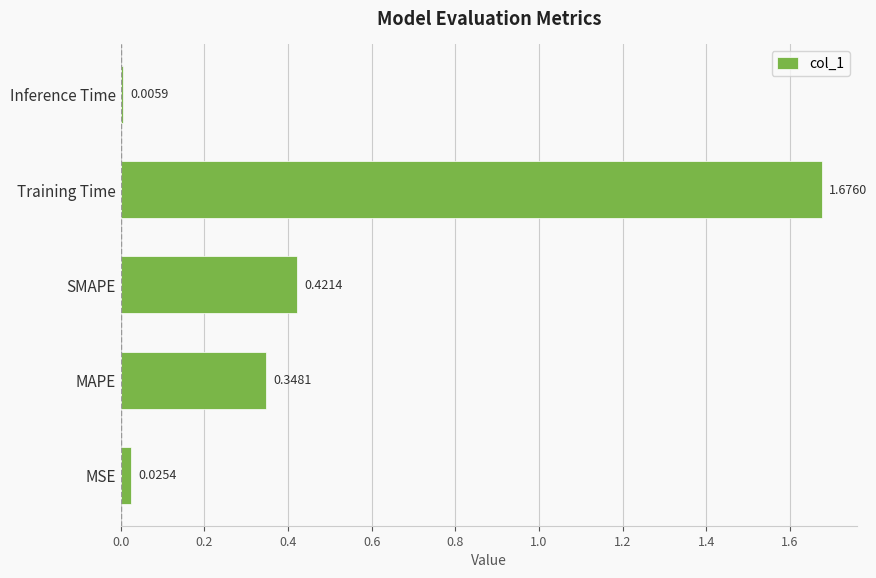

Rank the categories by value from highest to lowest.

Training Time, SMAPE, MAPE, MSE, Inference Time